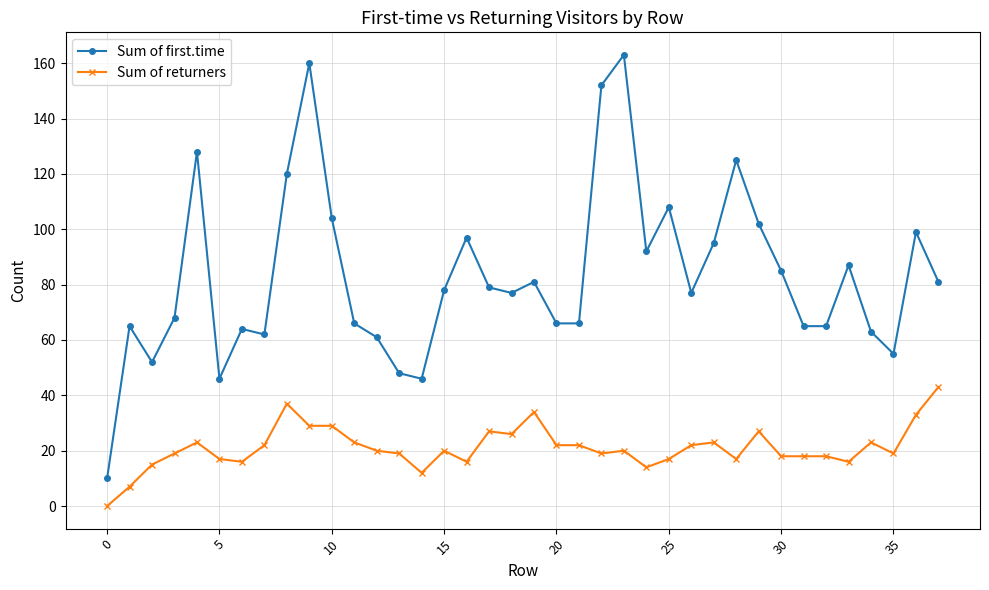

Count the number of categories in the chart.

38